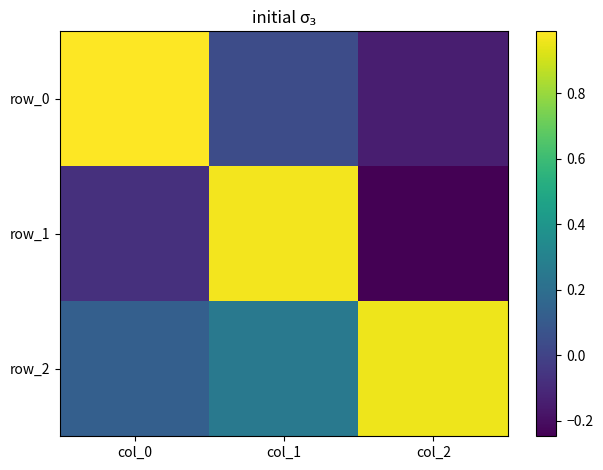

Which series has the largest range (max minus min)?

row_1